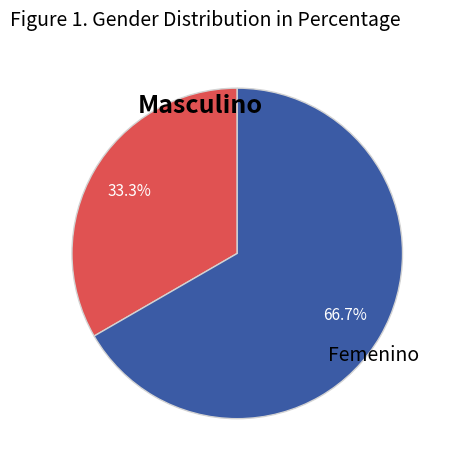

Is there any slice that represents more than half of the pie?

Yes